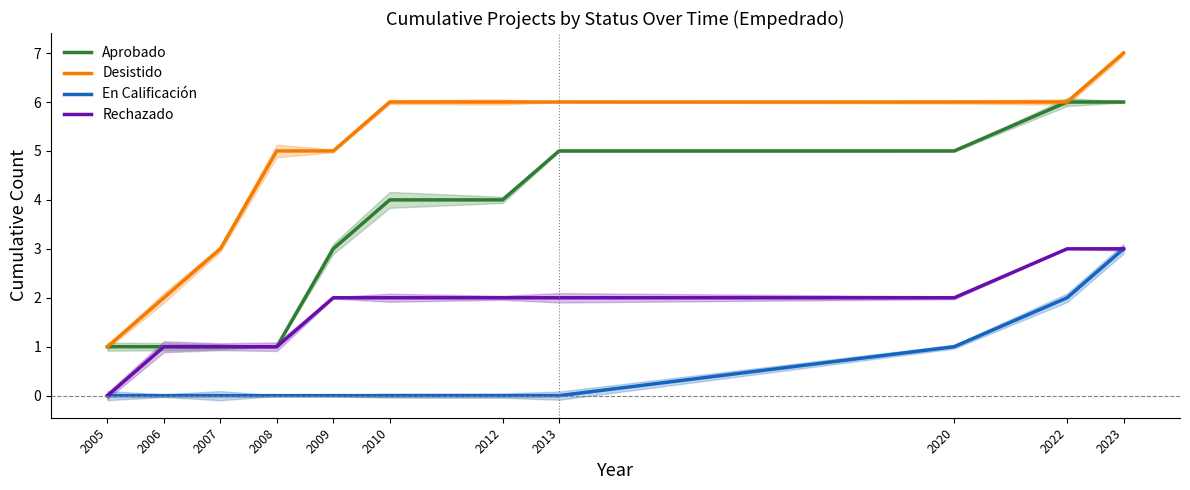

At how many categories does at least one series exceed 2?

9